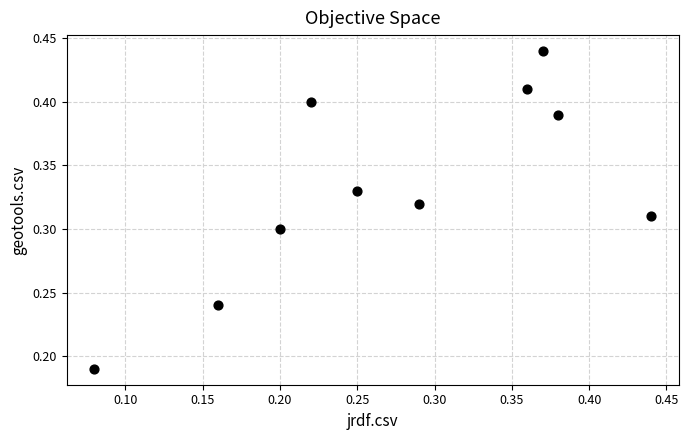

Count the number of points in this scatter plot.

10